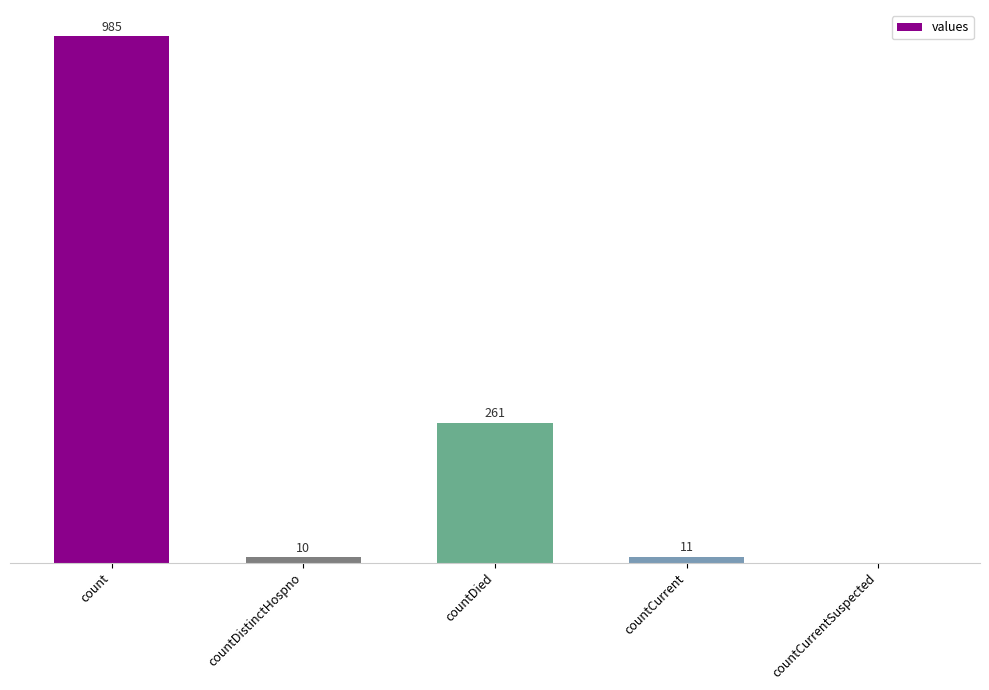

Between countCurrentSuspected and countDied, which is larger?

countDied